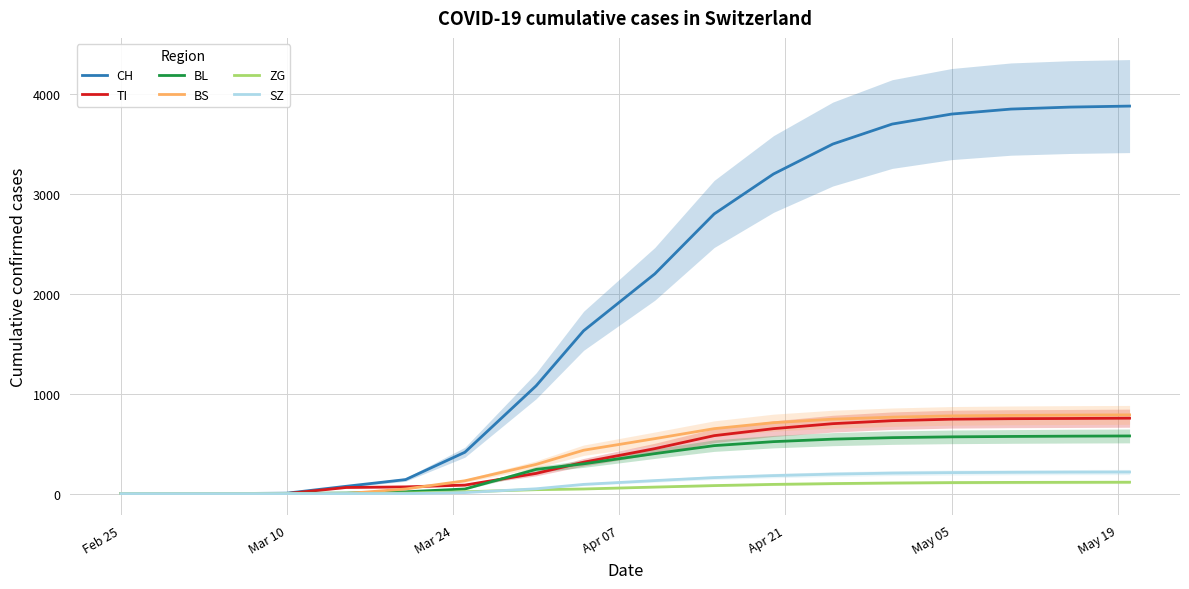

What is the highest value of the ZG series?

114